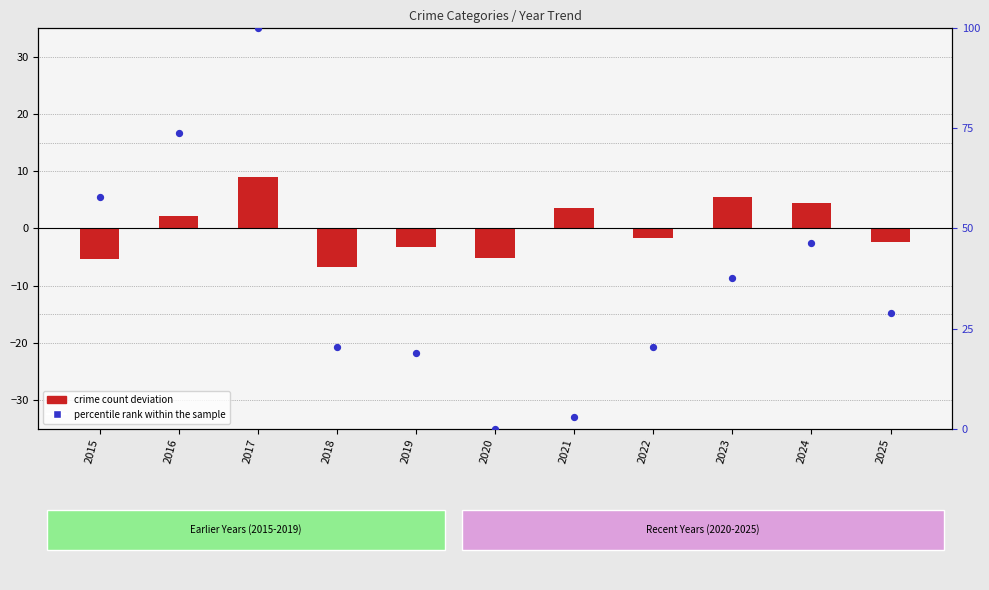

What is the change in value from 2019 to 2024?

+27.5